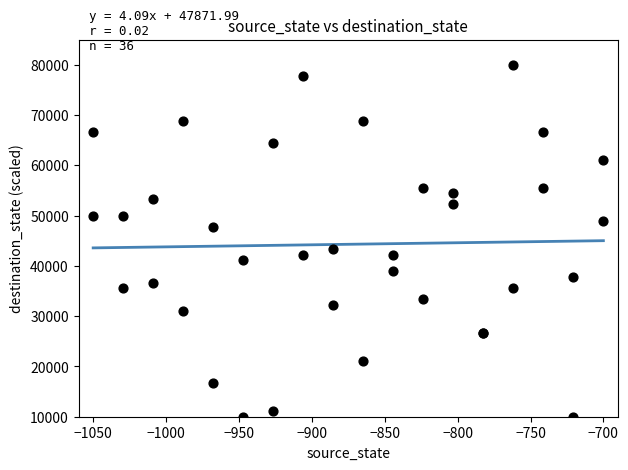

What Y value in the scatter plot is closest to 45000?

43333.3